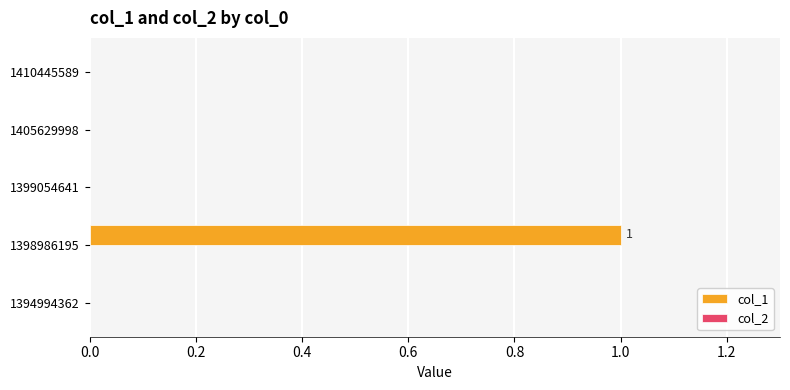

Is it true that the value at 1394994362 is 0?

True